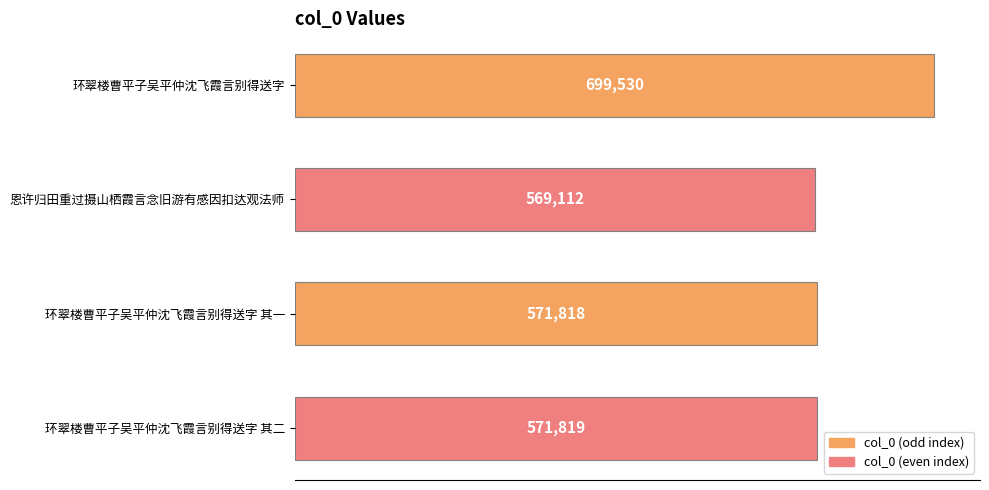

How many data points are less than 571819?

2